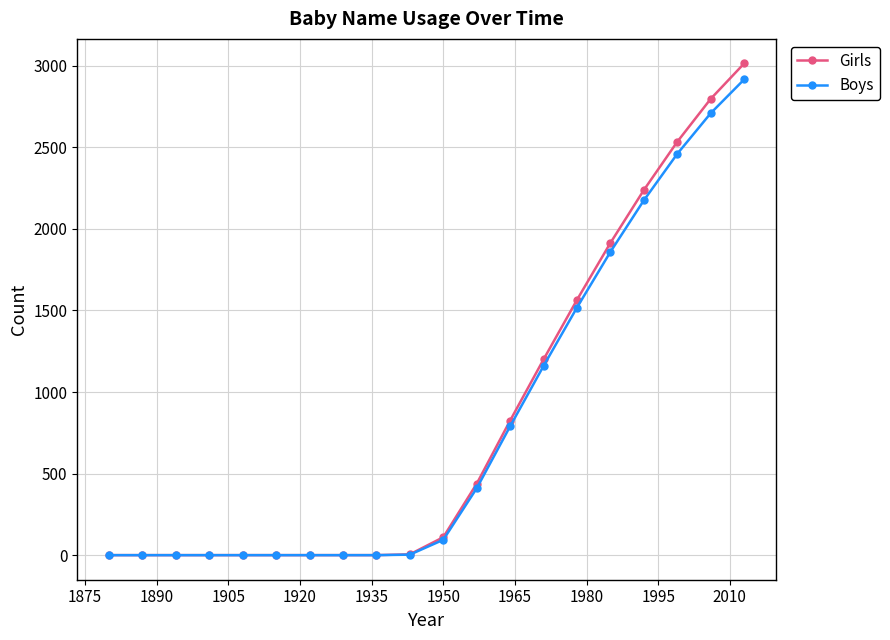

What is the greatest value displayed?

3014